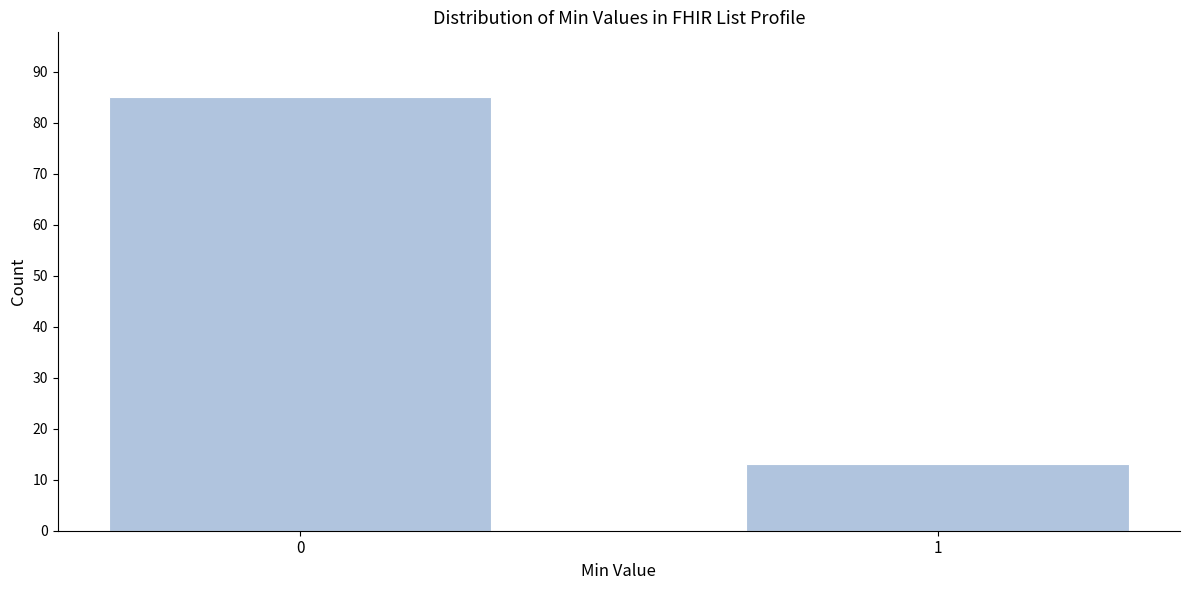

Reading left to right, list all the values displayed in this chart.

0=85	1=13